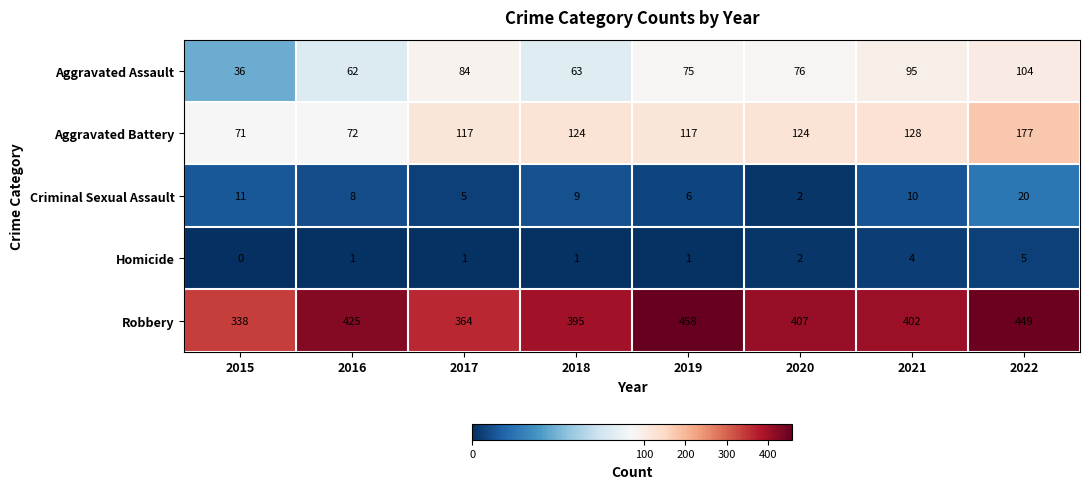

At how many categories does at least one series exceed 203?

8